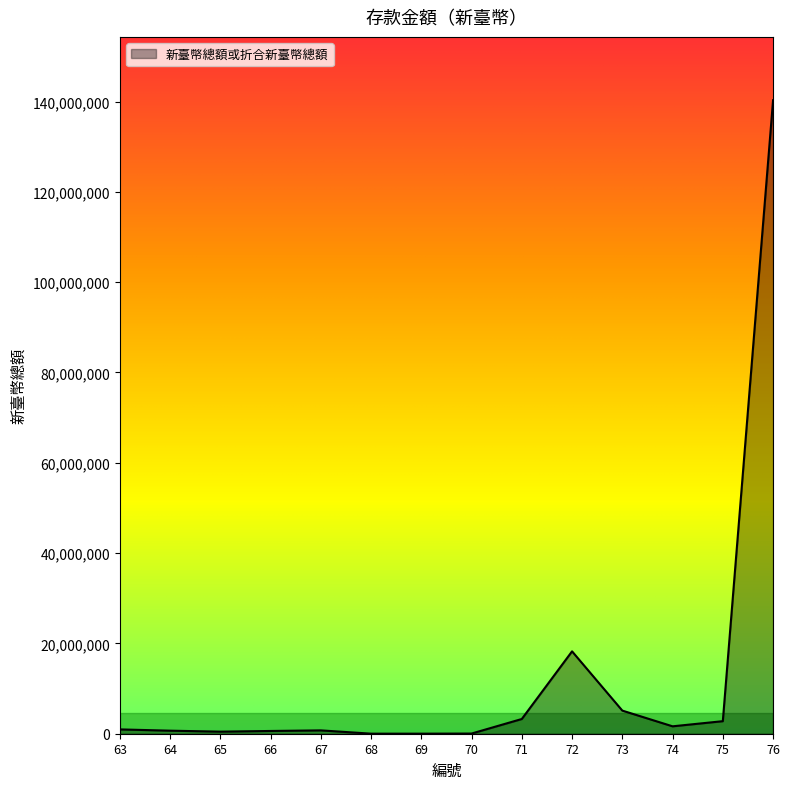

What is the difference between the maximum and second lowest values?

140270514